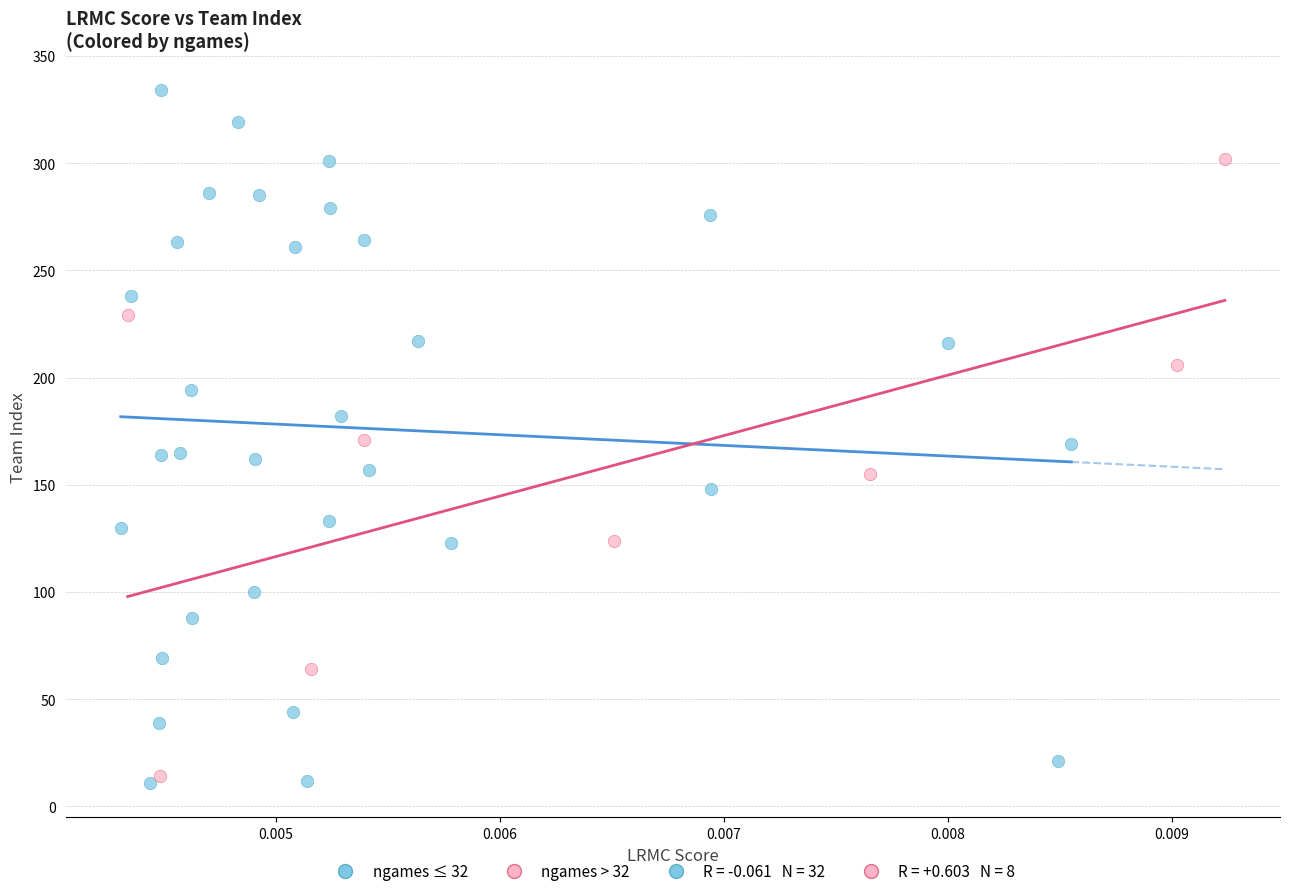

Which series reaches the maximum Y coordinate?

ngames ≤ 32